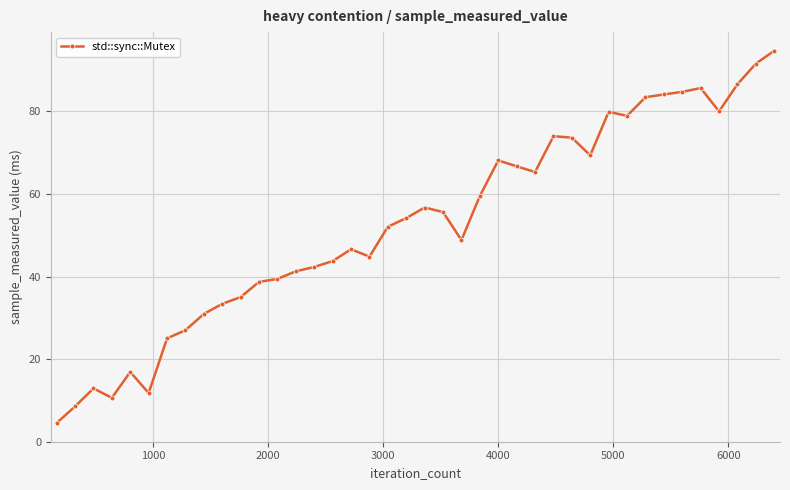

What is the difference between the maximum and second lowest values?

86.2